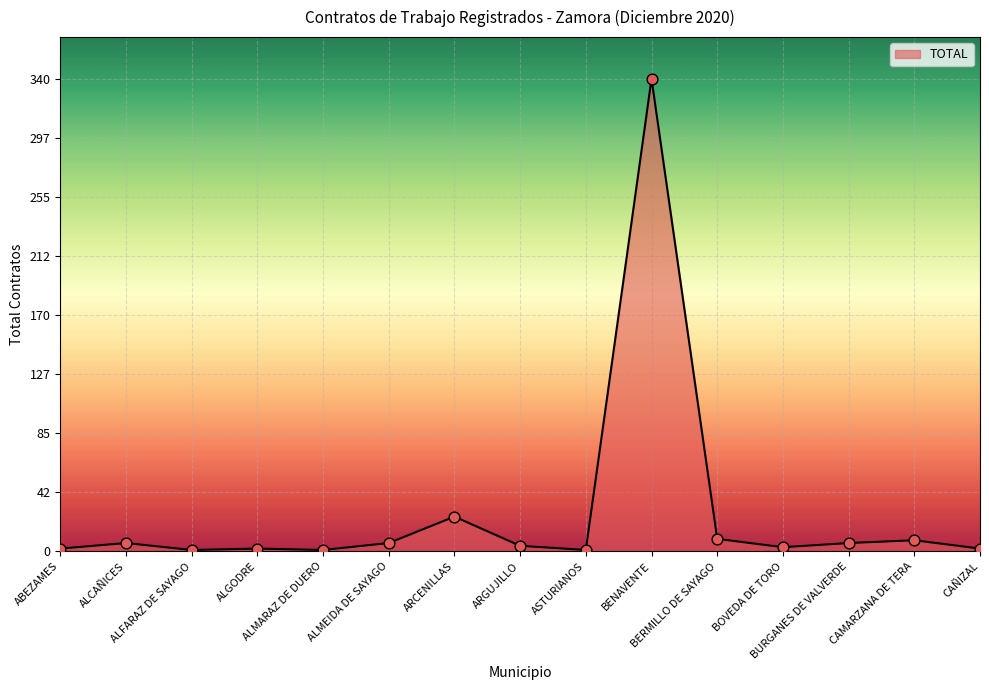

Which has a higher value, ARCENILLAS or CAMARZANA DE TERA?

ARCENILLAS